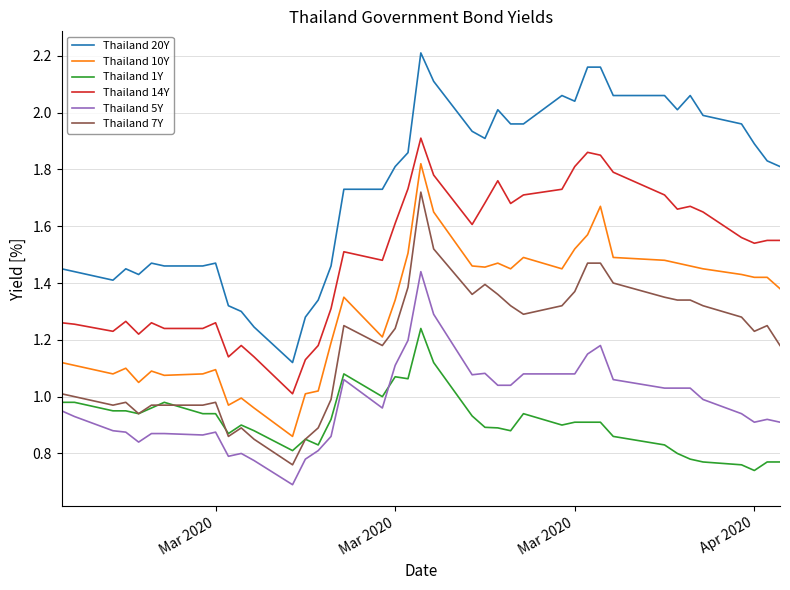

True or false: Thailand 5Y and Thailand 14Y cross at least once.

False